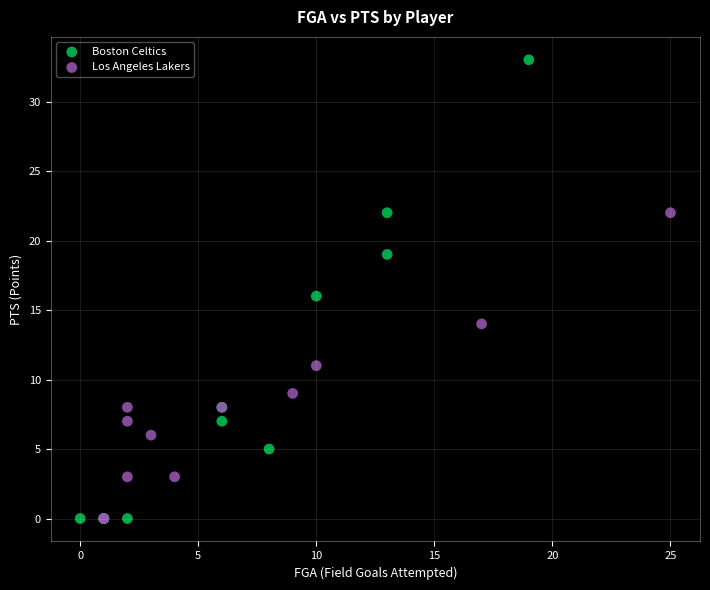

Which series contains the highest Y value?

Boston Celtics